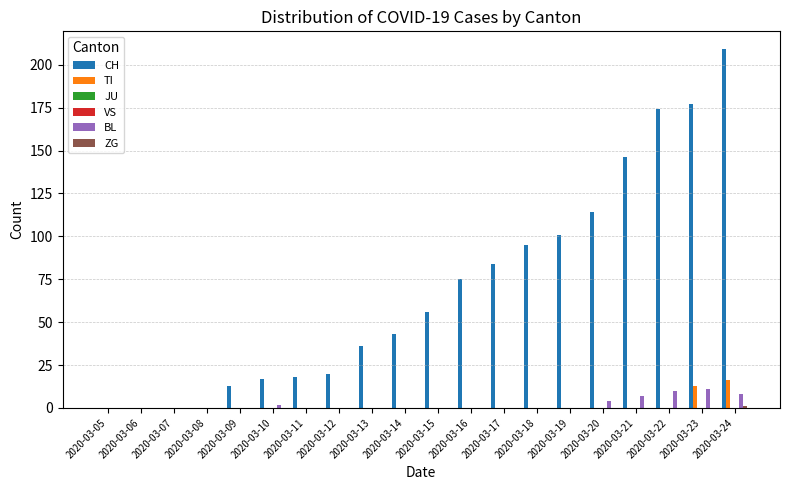

How many bars are there in total?

120